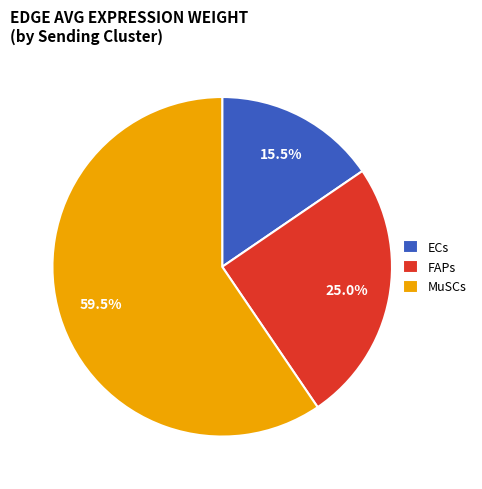

Approximately how many times larger is the value at ECs compared to MuSCs?

0.3